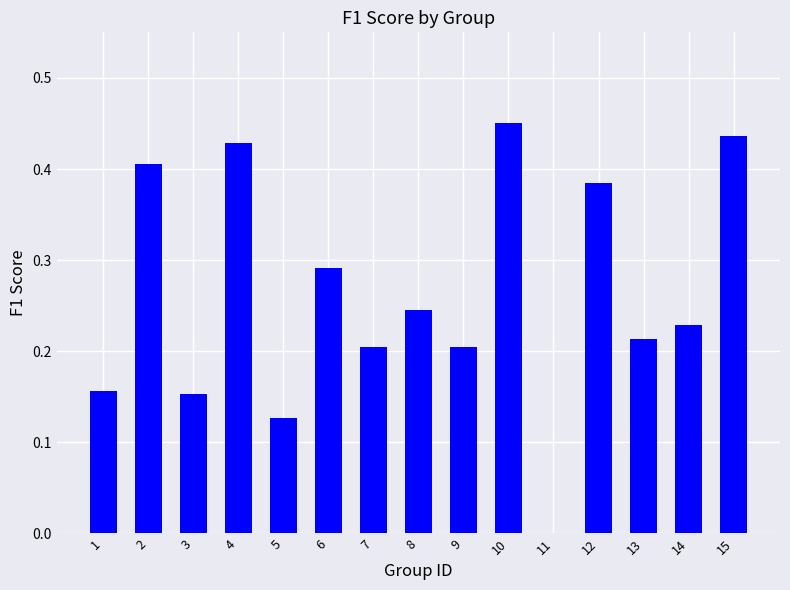

How many positive values are there?

14